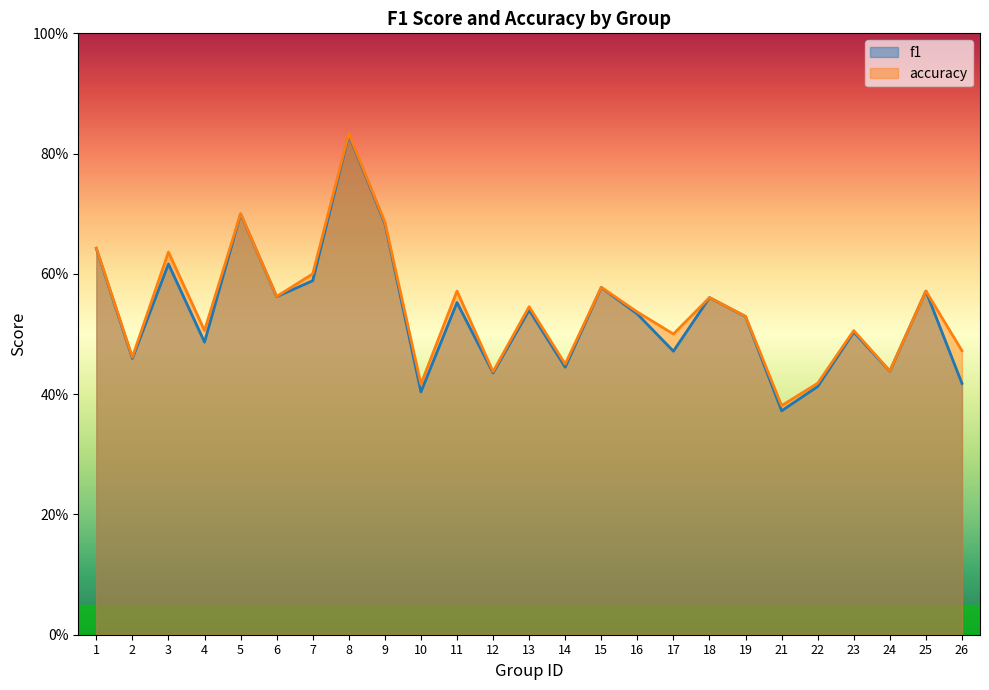

Reading right to left, extract all data points from this chart.

f1: 0.4	0.6	0.4	0.5	0.4	0.4	0.5	0.6	0.5	0.5	0.6	0.4	0.5	0.4	0.6	0.4	0.7	0.8	0.6	0.6	0.7	0.5	0.6	0.5	0.6
accuracy: 0.5	0.6	0.4	0.5	0.4	0.4	0.5	0.6	0.5	0.5	0.6	0.5	0.5	0.4	0.6	0.4	0.7	0.8	0.6	0.6	0.7	0.5	0.6	0.5	0.6